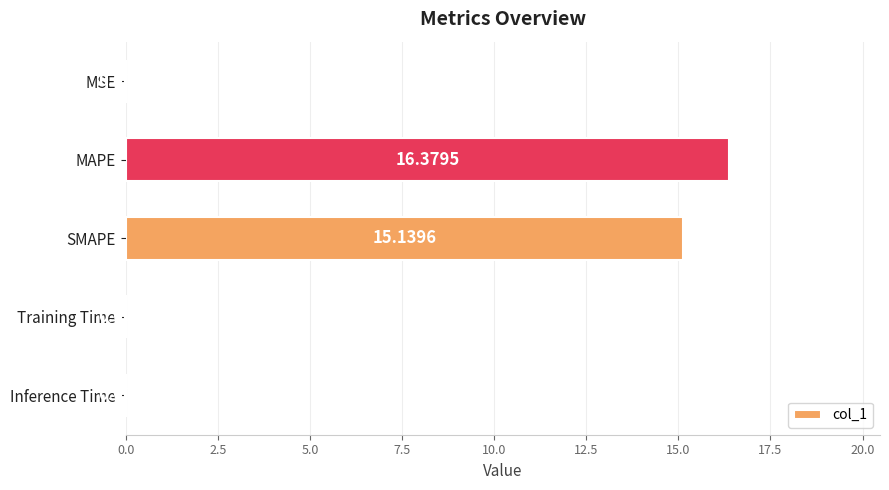

Which has a higher value, Training Time or SMAPE?

SMAPE